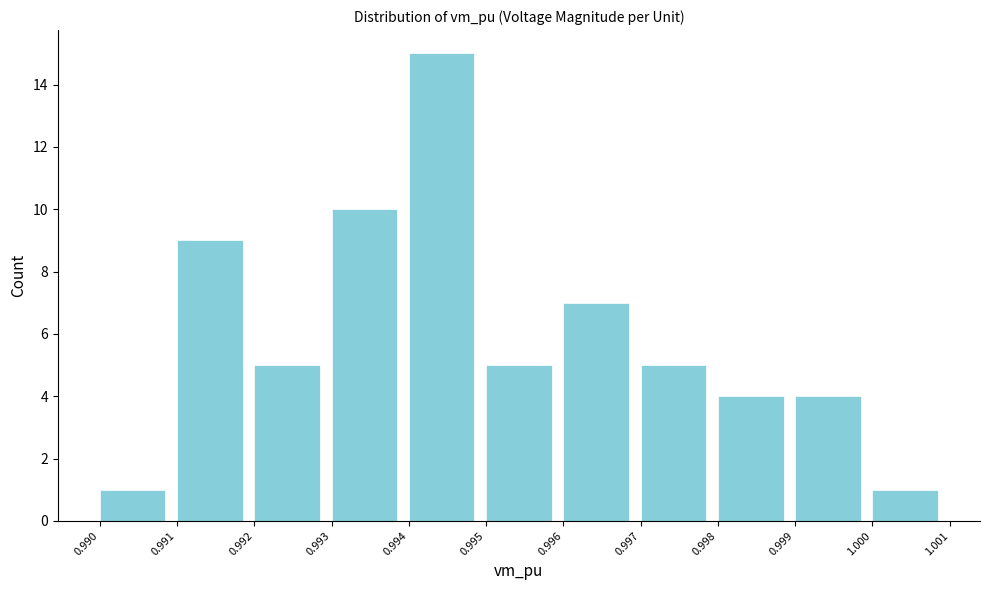

Reading left to right, transcribe this chart: for each bar, give the range it covers on the x-axis and its height. The values are not printed on the chart, so give them approximately, as read against the axis.

0.990 to 0.991: 1
0.991 to 0.992: 9
0.992 to 0.993: 5
0.993 to 0.994: 10
0.994 to 0.995: 15
0.995 to 0.996: 5
0.996 to 0.997: 7
0.997 to 0.998: 5
0.998 to 0.999: 4
0.999 to 1.000: 4
1.000 to 1.001: 1